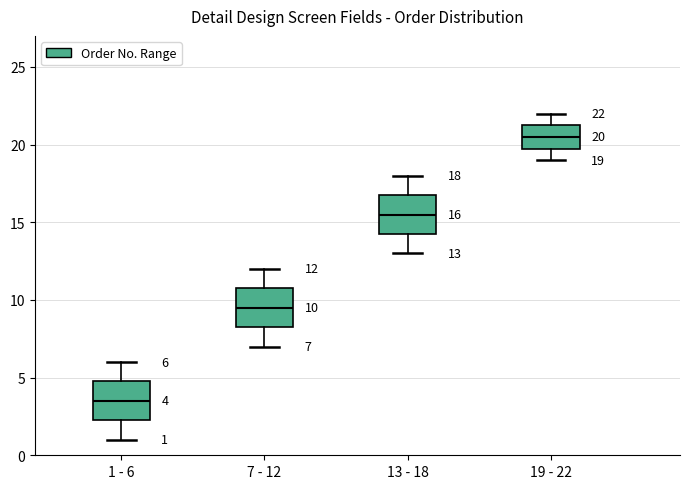

Which box's median line is the lowest?

1 - 6